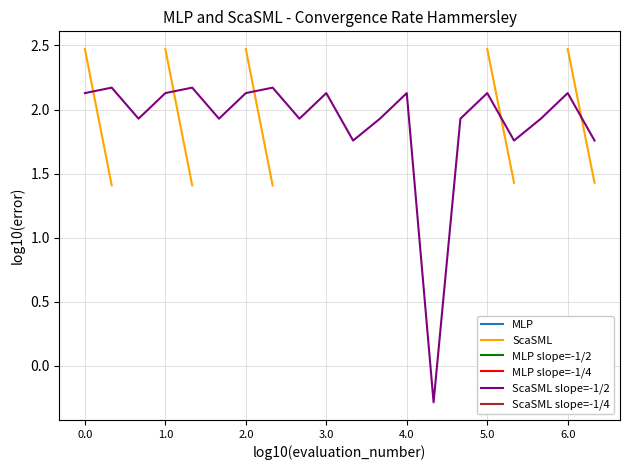

What are all the series names shown in the legend?

MLP, ScaSML, MLP slope=-1/2, MLP slope=-1/4, ScaSML slope=-1/2, ScaSML slope=-1/4